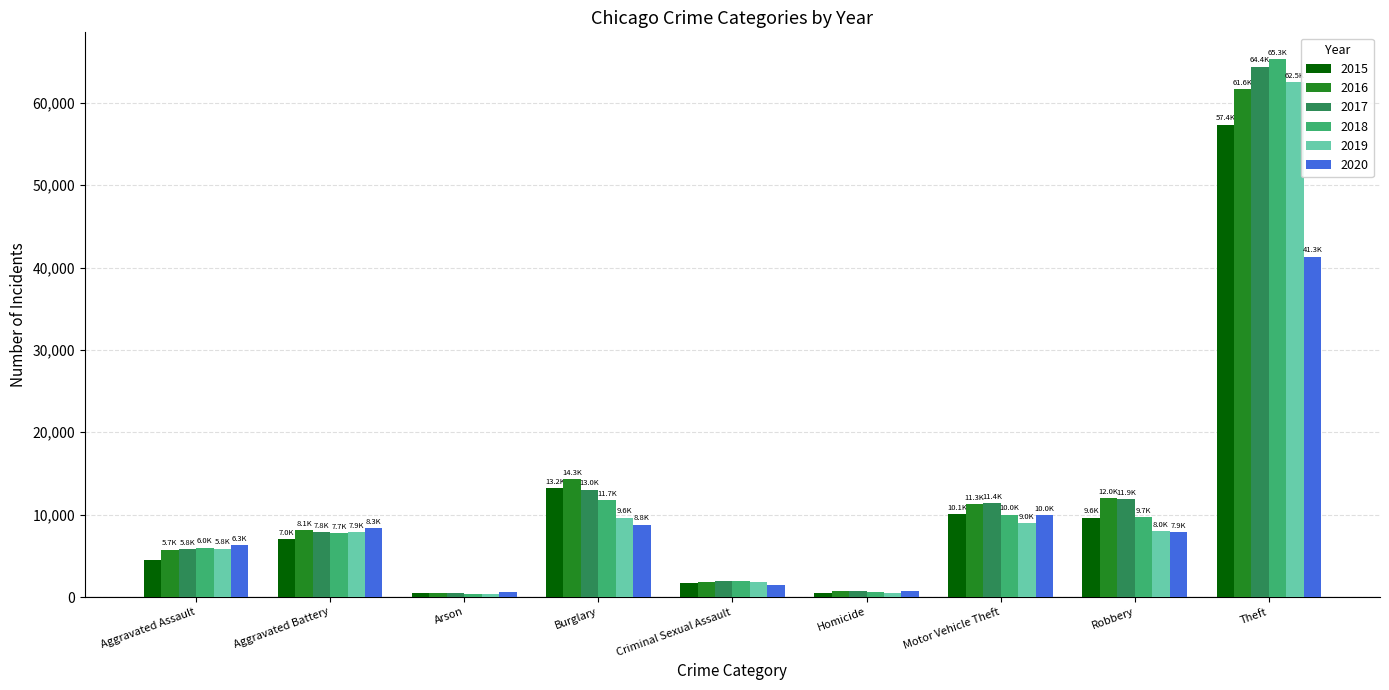

What is the total value across all series at Theft?

352414